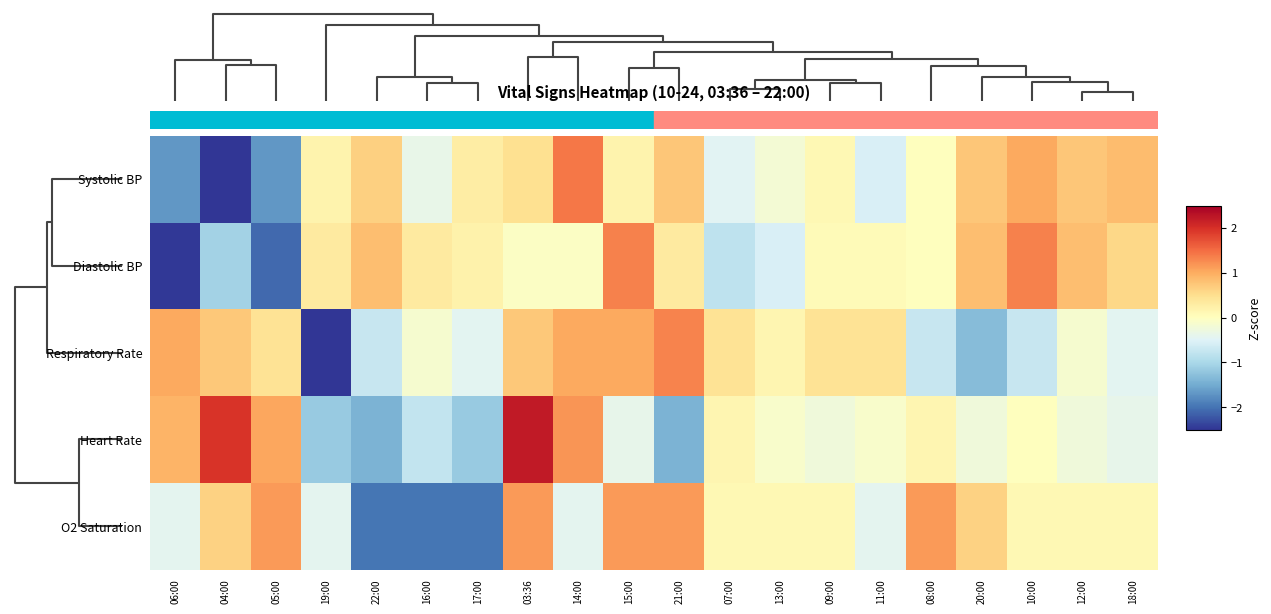

Reading left to right, extract all data points from this chart.

Systolic BP: 06:00=-1.7	04:00=-2.5	05:00=-1.7	19:00=0.2	22:00=0.7	16:00=-0.4	17:00=0.3	03:36=0.5	14:00=1.4	15:00=0.2	21:00=0.8	07:00=-0.5	13:00=-0.2	09:00=0.1	11:00=-0.6	08:00=0.0	20:00=0.8	10:00=1.0	12:00=0.8	18:00=0.8
Diastolic BP: 06:00=-2.5	04:00=-1.1	05:00=-2.1	19:00=0.3	22:00=0.8	16:00=0.3	17:00=0.2	03:36=-0.1	14:00=-0.1	15:00=1.3	21:00=0.3	07:00=-0.8	13:00=-0.6	09:00=0.1	11:00=0.1	08:00=0.0	20:00=0.8	10:00=1.3	12:00=0.8	18:00=0.6
Respiratory Rate: 06:00=1.0	04:00=0.7	05:00=0.4	19:00=-3.1	22:00=-0.7	16:00=-0.1	17:00=-0.4	03:36=0.7	14:00=1.0	15:00=1.0	21:00=1.3	07:00=0.4	13:00=0.1	09:00=0.4	11:00=0.4	08:00=-0.7	20:00=-1.3	10:00=-0.7	12:00=-0.1	18:00=-0.4
Heart Rate: 06:00=0.9	04:00=2.0	05:00=1.1	19:00=-1.2	22:00=-1.4	16:00=-0.8	17:00=-1.2	03:36=2.2	14:00=1.2	15:00=-0.4	21:00=-1.4	07:00=0.1	13:00=-0.1	09:00=-0.2	11:00=-0.1	08:00=0.1	20:00=-0.2	10:00=0.0	12:00=-0.2	18:00=-0.4
O2 Saturation: 06:00=-0.4	04:00=0.6	05:00=1.1	19:00=-0.4	22:00=-2.0	16:00=-2.0	17:00=-2.0	03:36=1.1	14:00=-0.4	15:00=1.1	21:00=1.1	07:00=0.1	13:00=0.1	09:00=0.1	11:00=-0.4	08:00=1.1	20:00=0.6	10:00=0.1	12:00=0.1	18:00=0.1